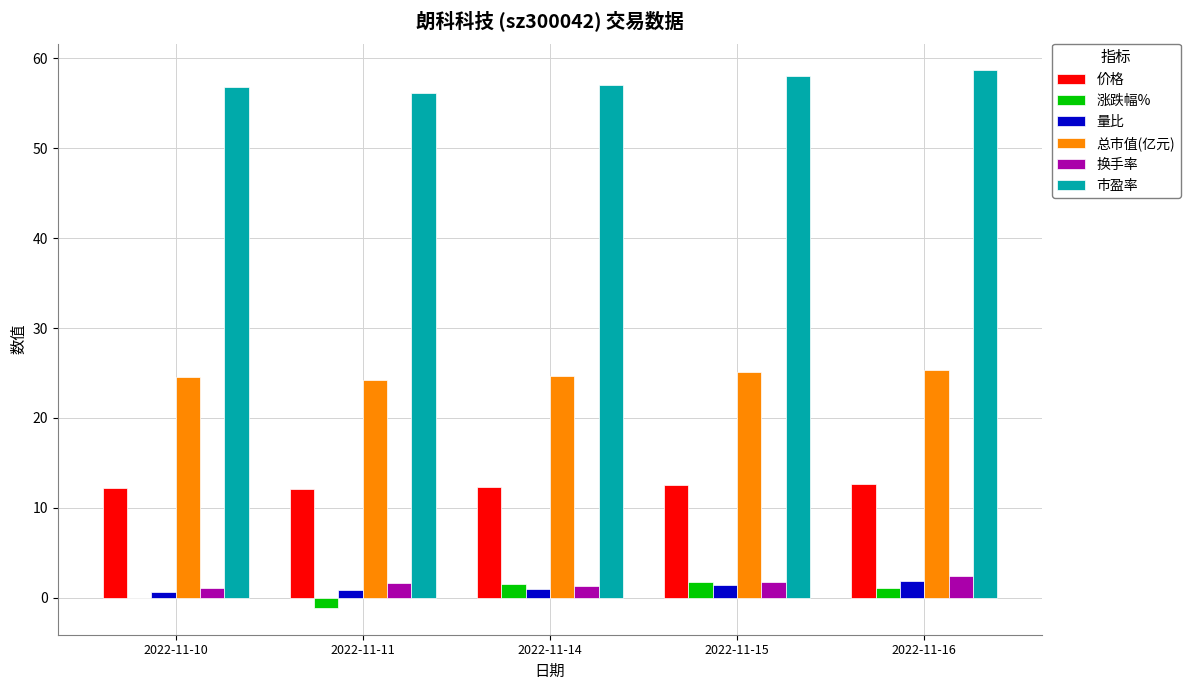

Are the bars horizontal?

No